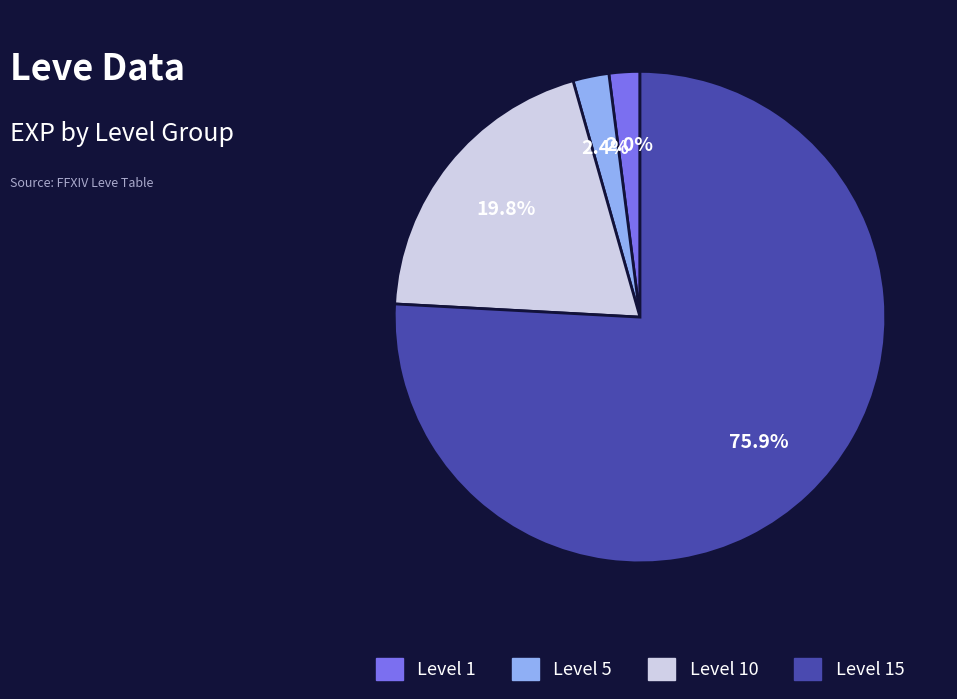

Is there a majority slice in this chart?

Yes